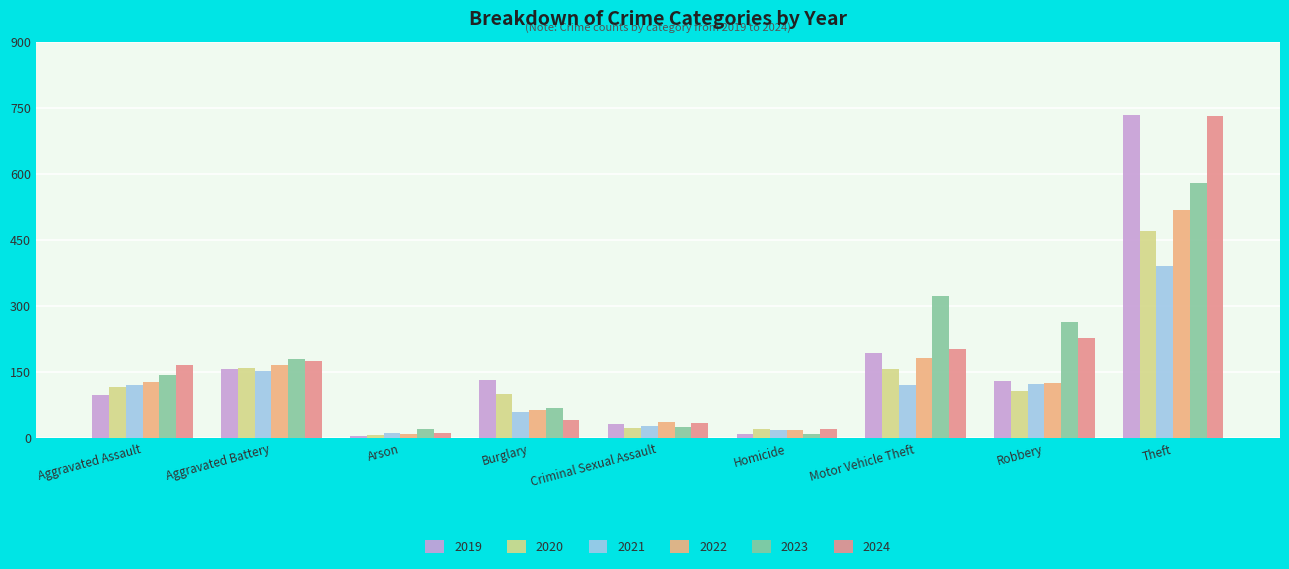

Reading left to right, transcribe all the data shown in this chart.

2019: Aggravated Assault=98	Aggravated Battery=157	Arson=6	Burglary=132	Criminal Sexual Assault=33	Homicide=10	Motor Vehicle Theft=194	Robbery=129	Theft=734
2020: Aggravated Assault=116	Aggravated Battery=160	Arson=8	Burglary=101	Criminal Sexual Assault=23	Homicide=21	Motor Vehicle Theft=157	Robbery=107	Theft=470
2021: Aggravated Assault=120	Aggravated Battery=152	Arson=13	Burglary=59	Criminal Sexual Assault=27	Homicide=18	Motor Vehicle Theft=122	Robbery=124	Theft=391
2022: Aggravated Assault=128	Aggravated Battery=167	Arson=10	Burglary=65	Criminal Sexual Assault=37	Homicide=18	Motor Vehicle Theft=182	Robbery=126	Theft=517
2023: Aggravated Assault=143	Aggravated Battery=181	Arson=20	Burglary=68	Criminal Sexual Assault=26	Homicide=10	Motor Vehicle Theft=322	Robbery=264	Theft=579
2024: Aggravated Assault=167	Aggravated Battery=175	Arson=12	Burglary=41	Criminal Sexual Assault=35	Homicide=20	Motor Vehicle Theft=203	Robbery=227	Theft=730